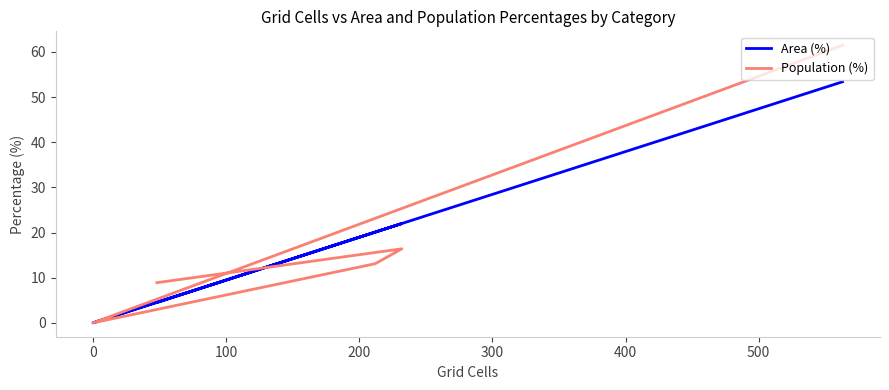

How many intersections are there between Population (%) and Area (%)?

1